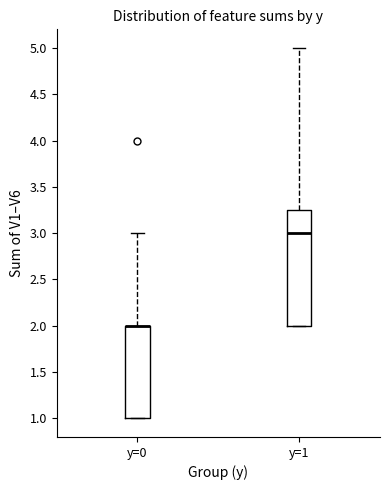

Reading left to right, read every box against the y-axis: the position of its median line, the range the box covers, and the ends of its whiskers. The values are not printed on the chart, so give them approximately, as read against the axis.

y=0: median 2.00 (drawn on the box's upper edge), box 1.00 to 2.00, whiskers 1.00 to 3.00
y=1: median 3.00, box 2.00 to 3.25, whiskers 2.00 to 5.00